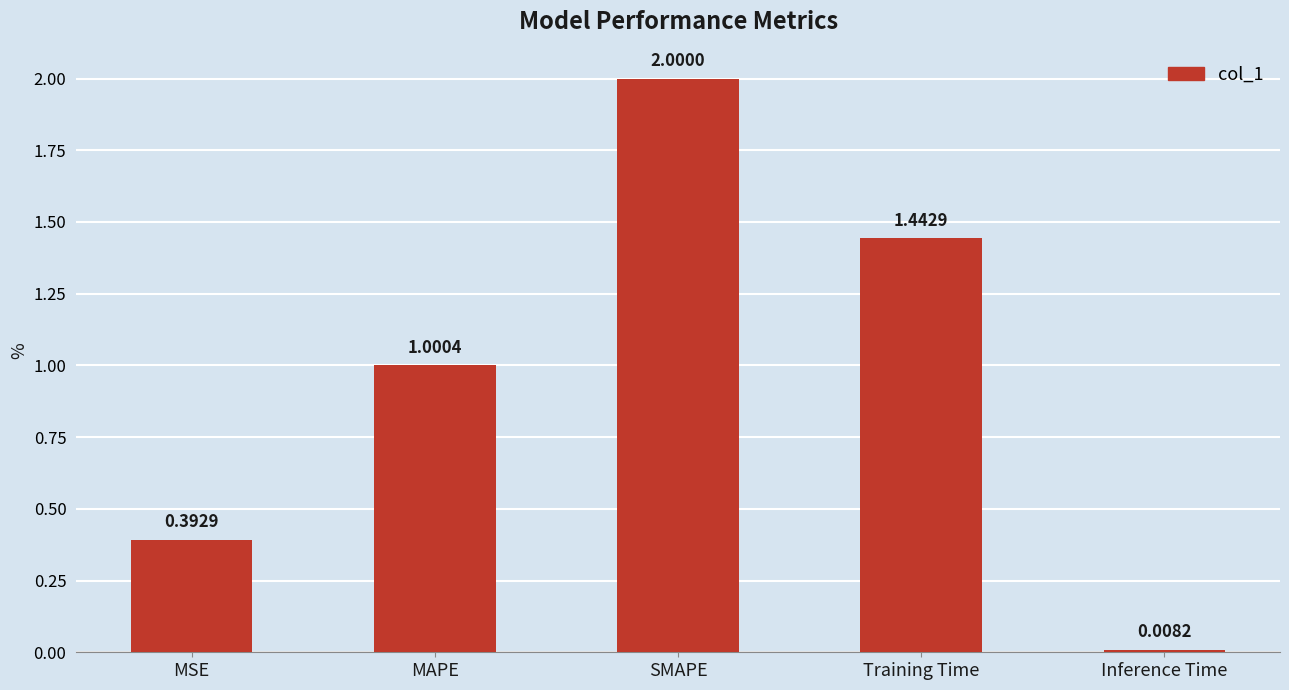

What is the difference between the maximum and minimum values?

2.0